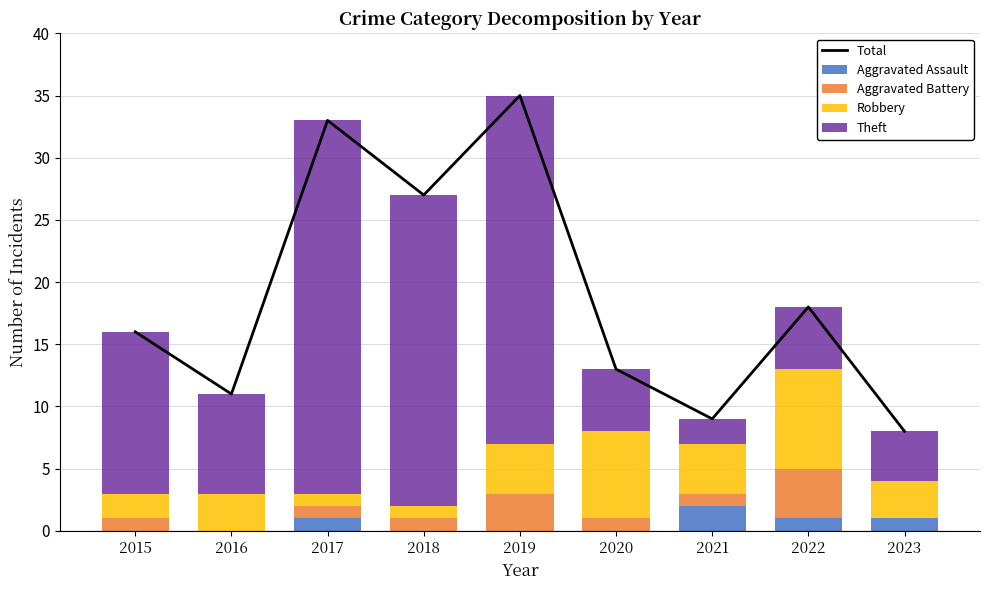

Which has a higher value, 2015 or 2020?

2015